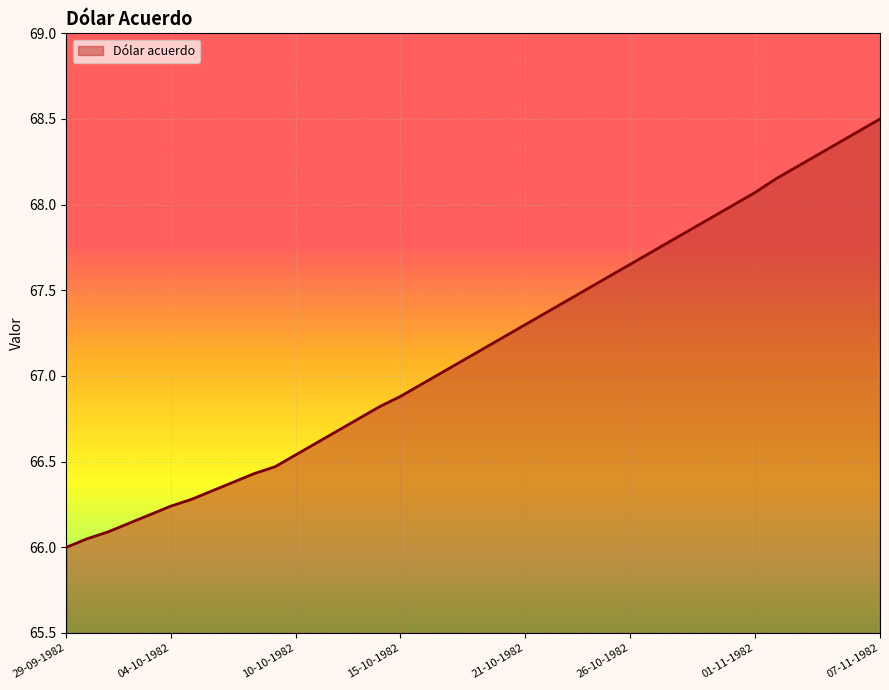

What is the maximum value shown in the chart?

68.5